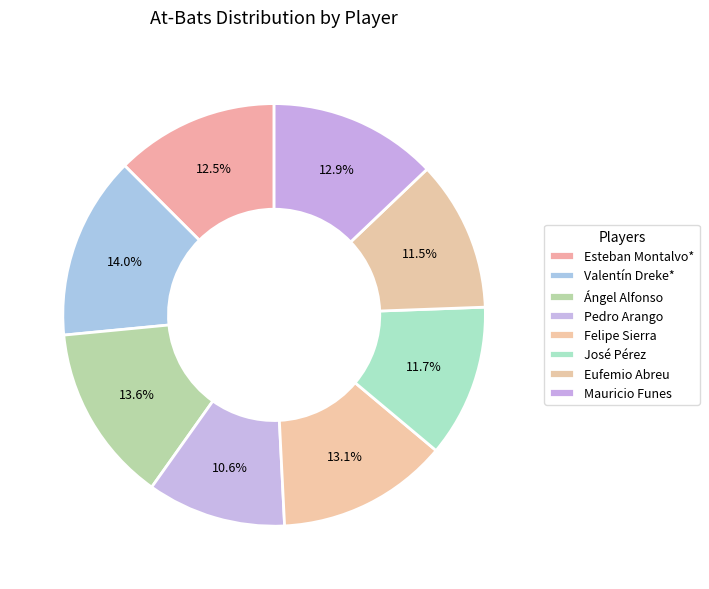

Does any single category account for the majority?

No